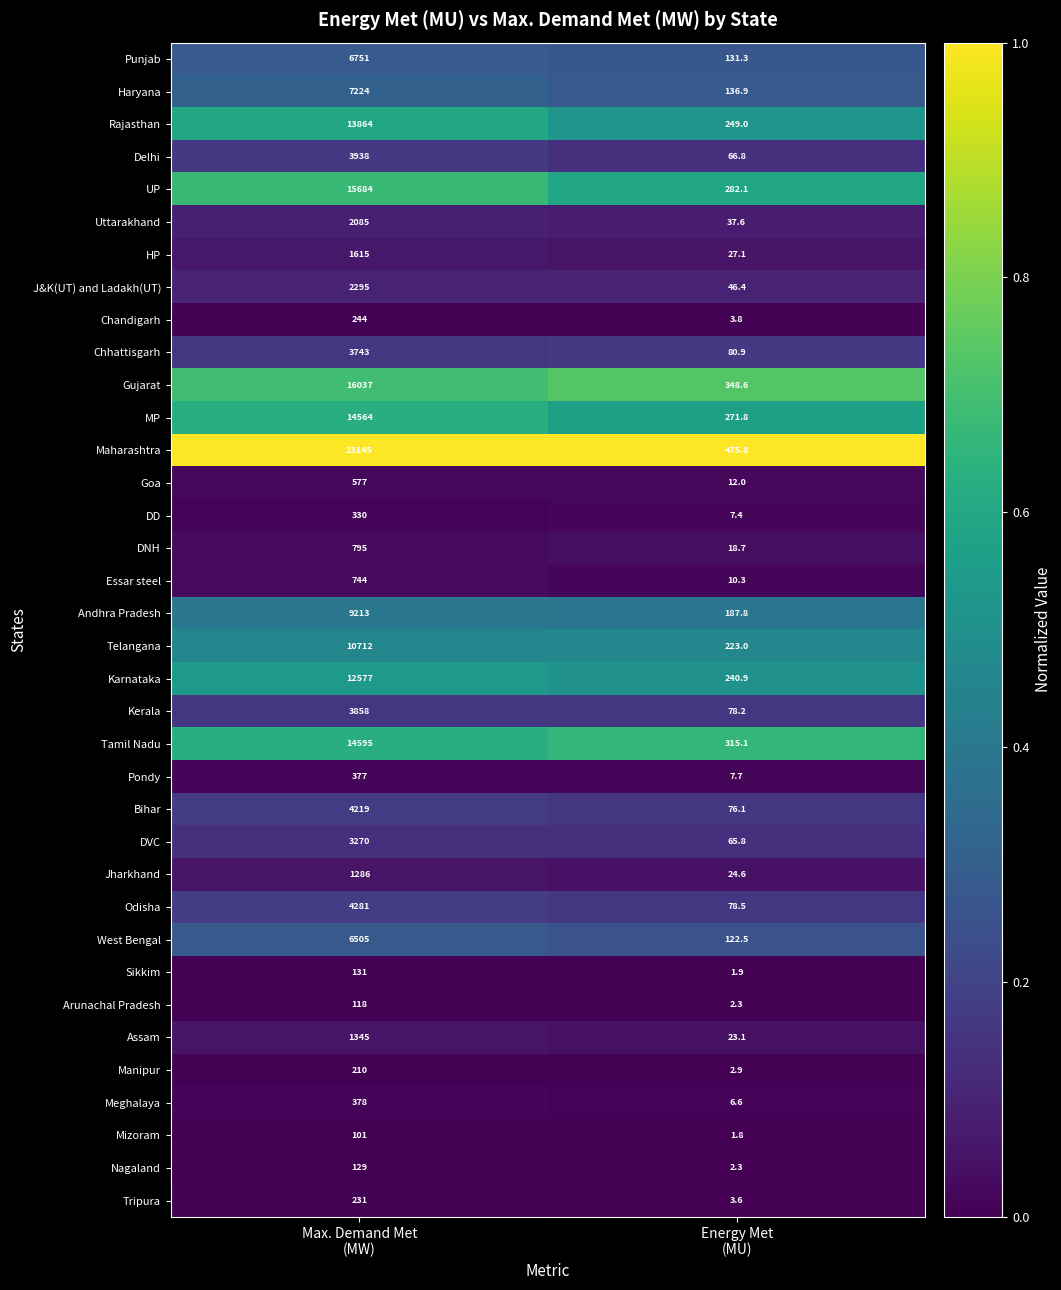

Which series has the largest total across all categories?

Maharashtra